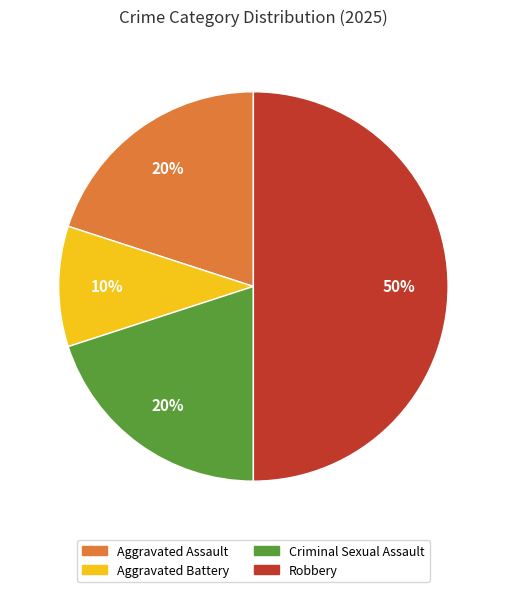

Which slice is the largest?

Robbery